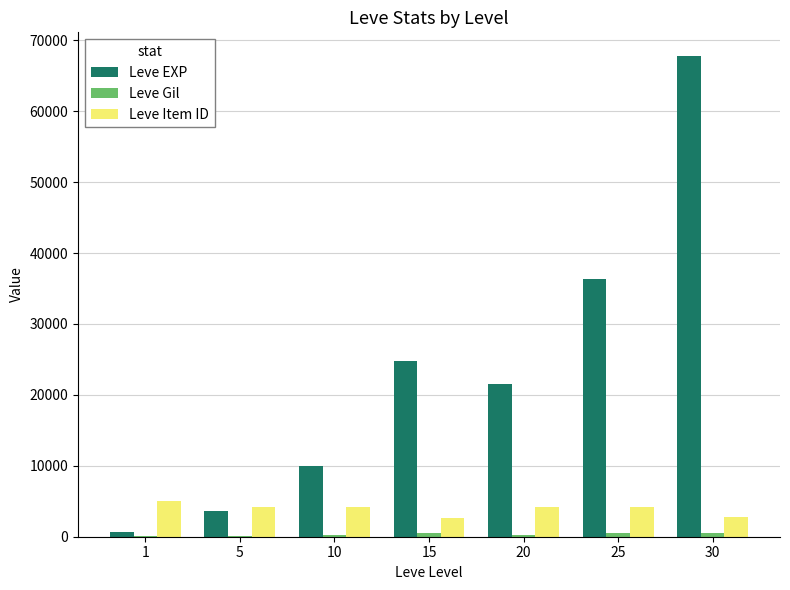

What is the spread (max minus min) of values at 5?

4058